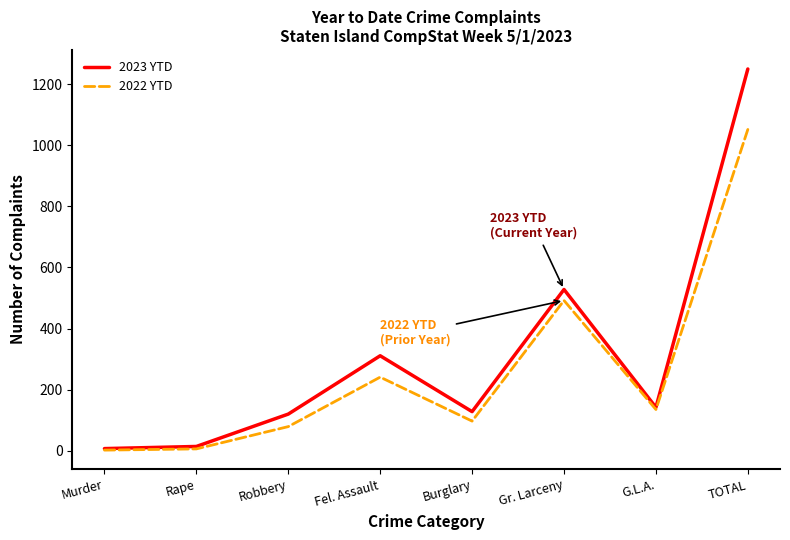

The value of 2022 YTD at Burglary is 97. True or false?

True